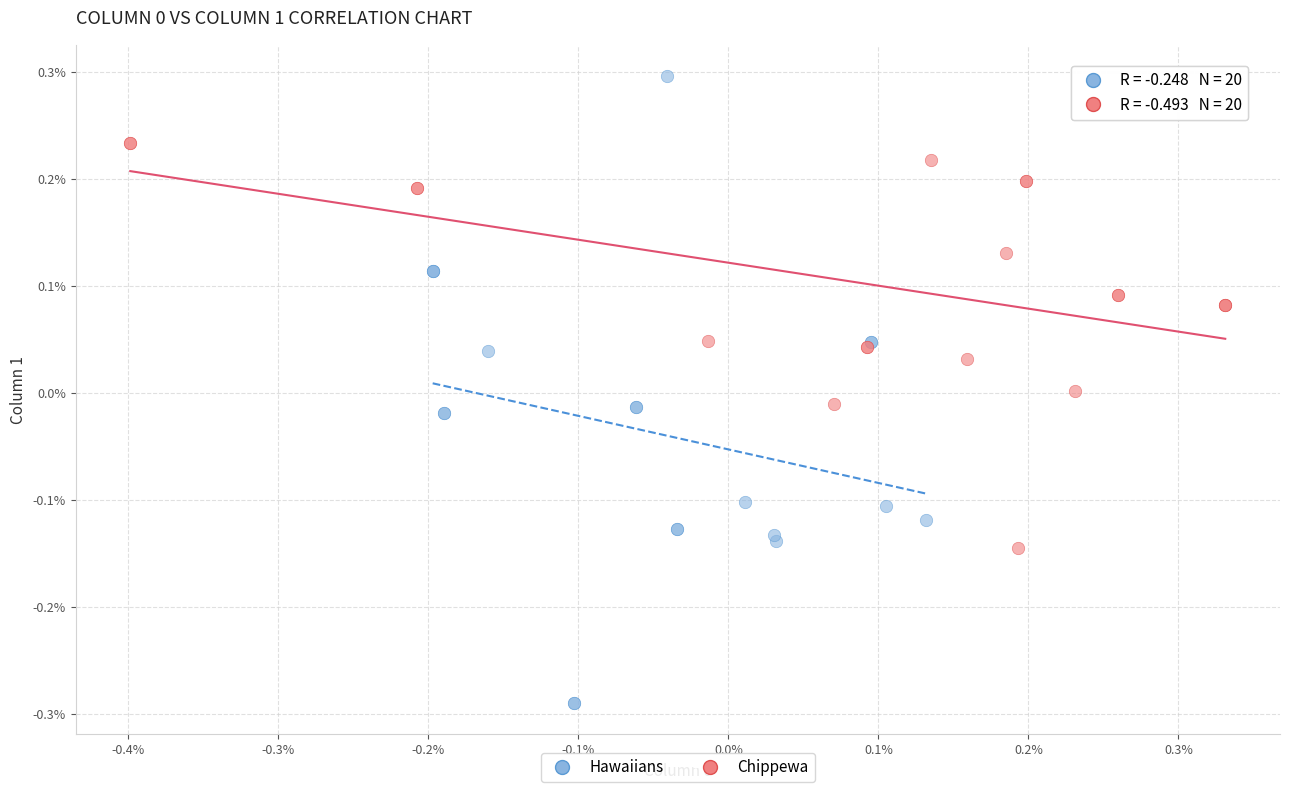

Which series contains the lowest Y value?

Hawaiians